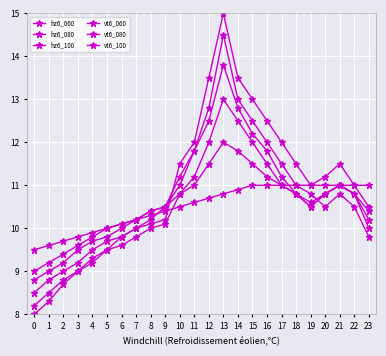

What is the difference between the maximum and minimum values in the hz6_080 series?

4.8